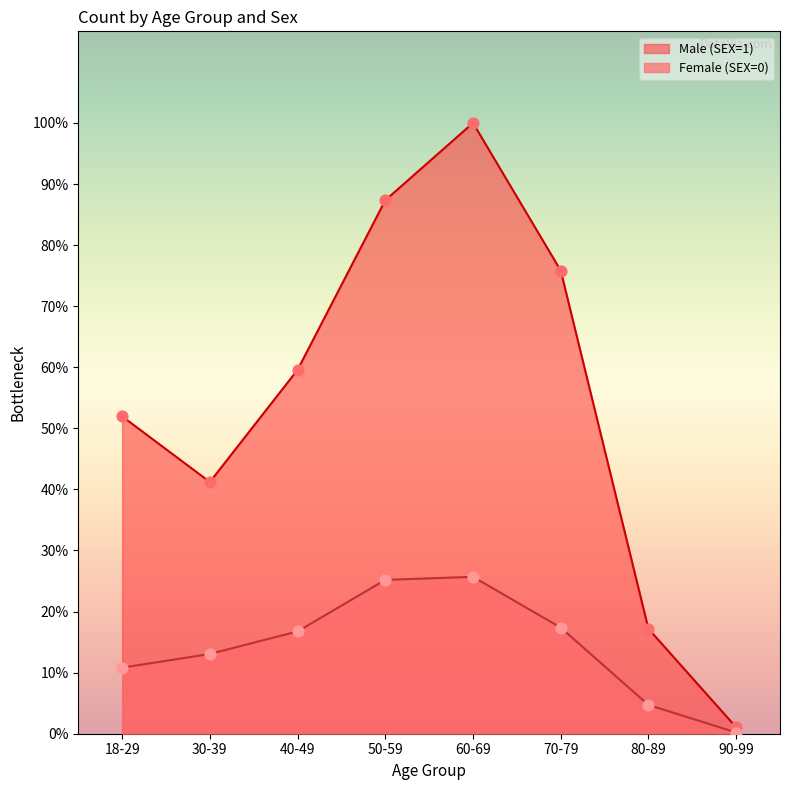

Which series has the widest spread of Y values?

Male (SEX=1)